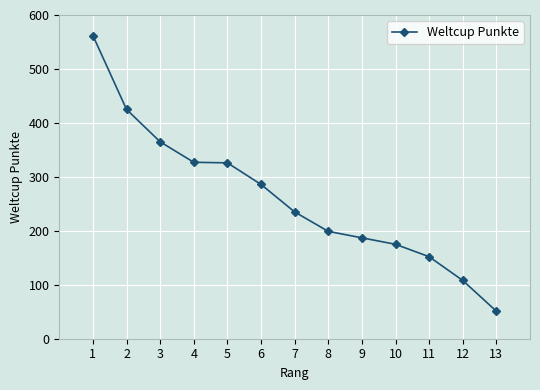

The chart shows a value of 199 at 8. True or false?

True